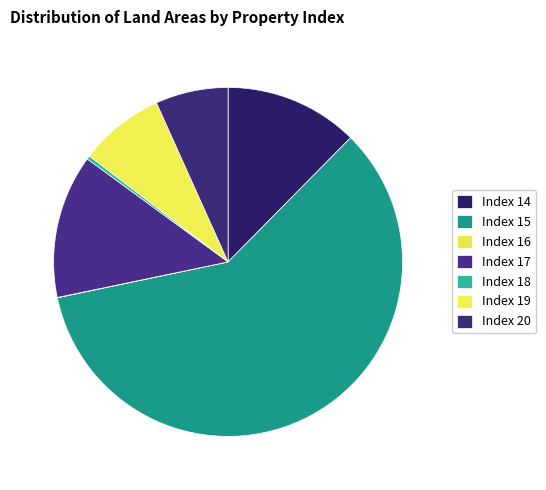

Is there a majority slice in this chart?

Yes